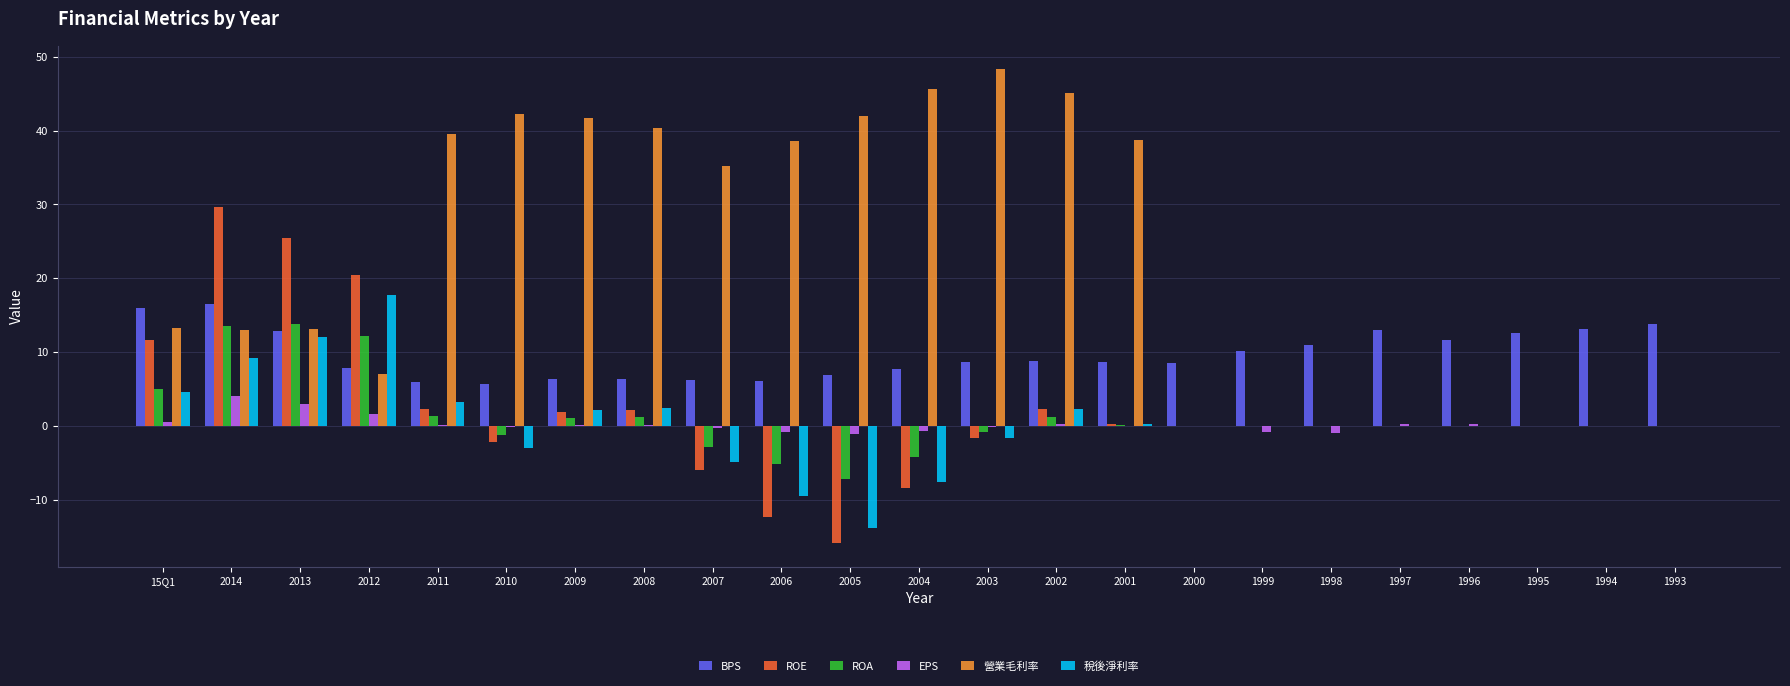

Which series has the largest total across all categories?

營業毛利率